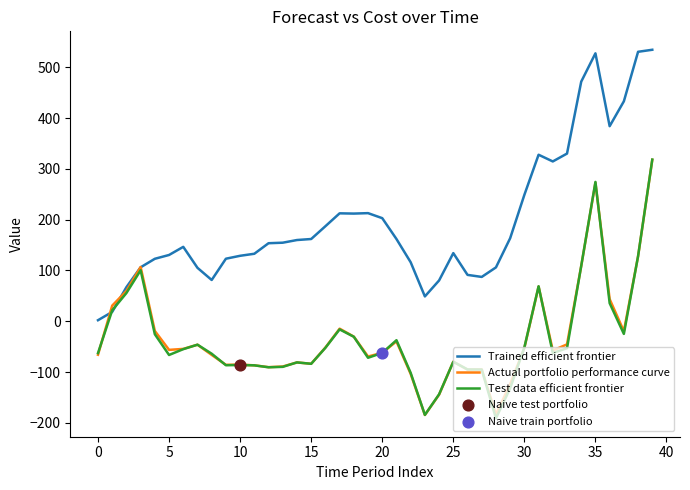

Which series has the largest total across all categories?

Trained efficient frontier